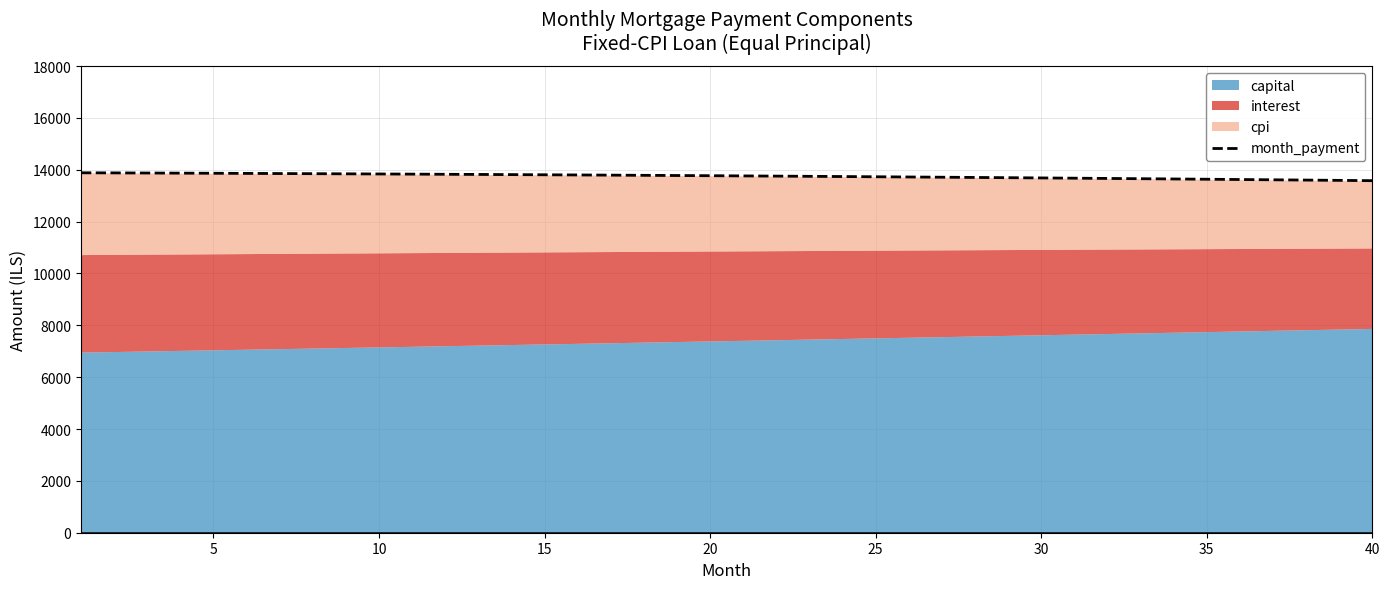

What is the greatest value displayed?

13882.9